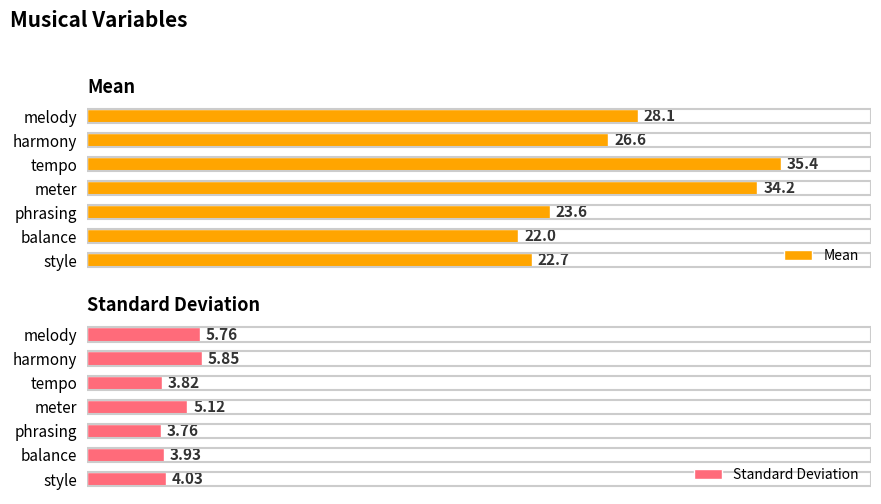

Rank the categories by Standard Deviation value from highest to lowest.

harmony, melody, meter, style, balance, tempo, phrasing